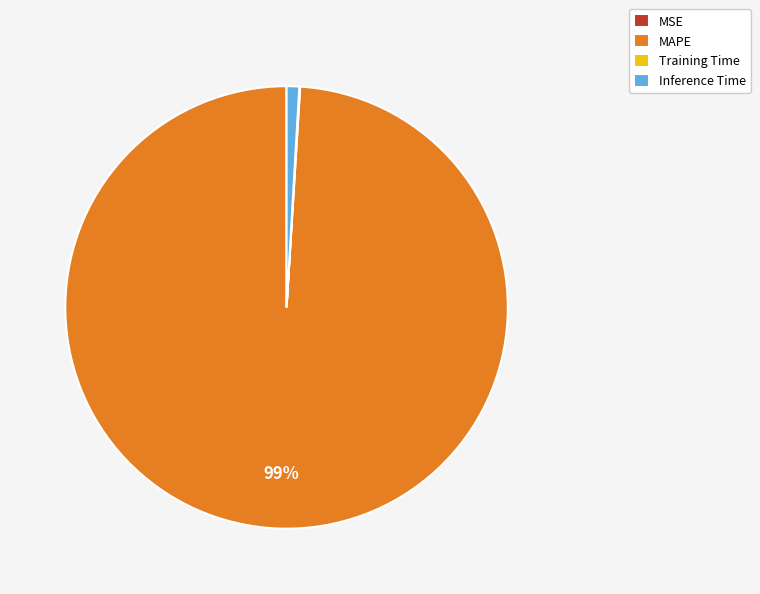

What percentage is the MAPE slice, to the nearest percent?

99%